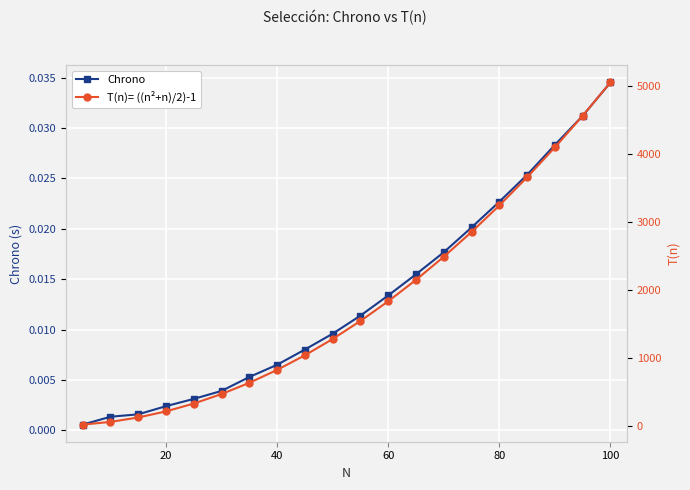

True or false: Chrono has more than 2 points higher than both neighbors.

False